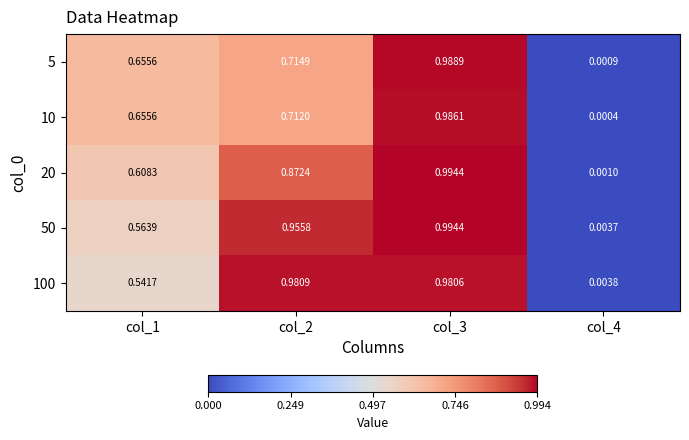

At which category does the chart reach its peak across all series?

col_3